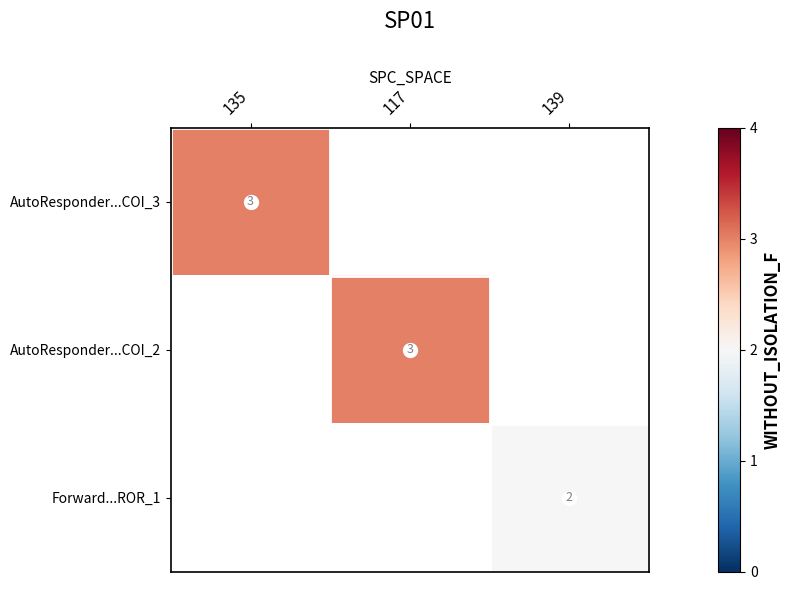

Which has a higher value, 117 or 135?

135